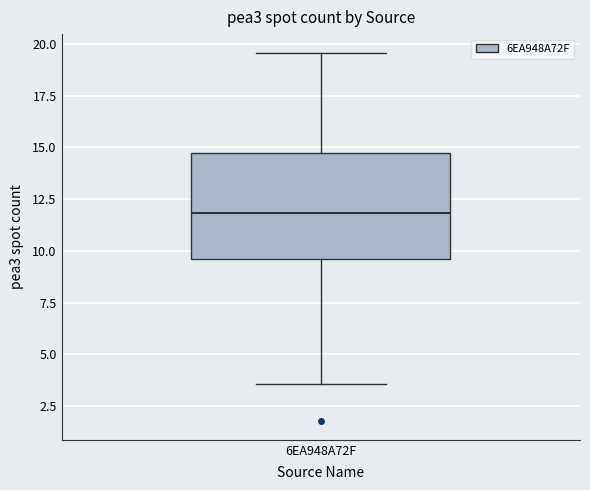

Where does the lower whisker of the box for 6EA948A72F end on the y-axis? The values are not printed on the chart, so give them approximately, as read against the axis.

3.5